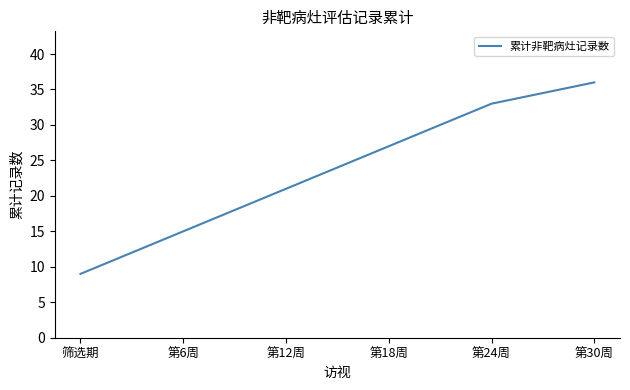

At which category does the chart reach its peak across all series?

第30周